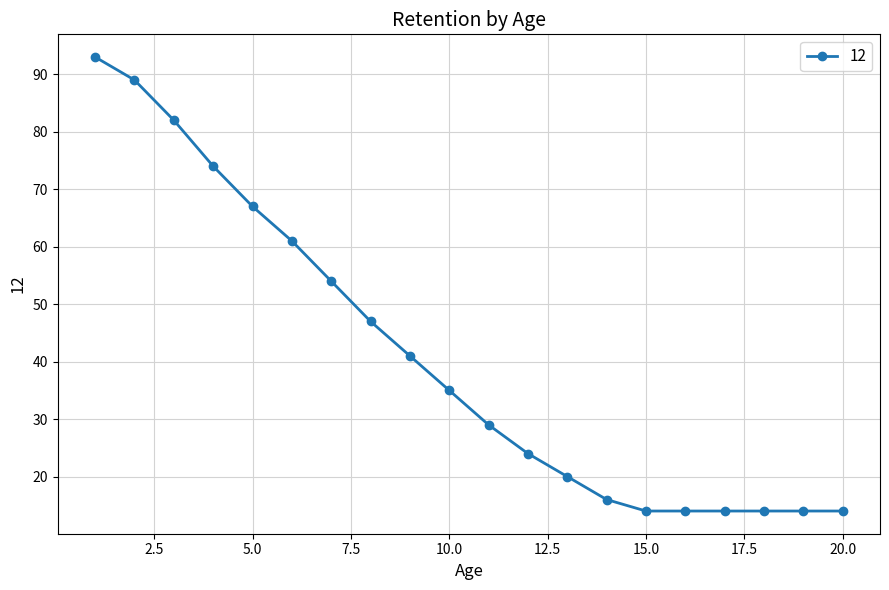

What is the average value?

41